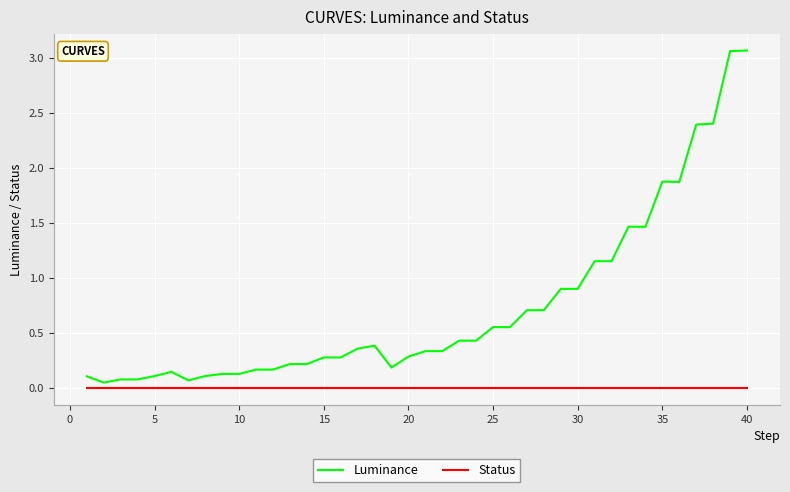

Which series has the largest total across all categories?

Luminance